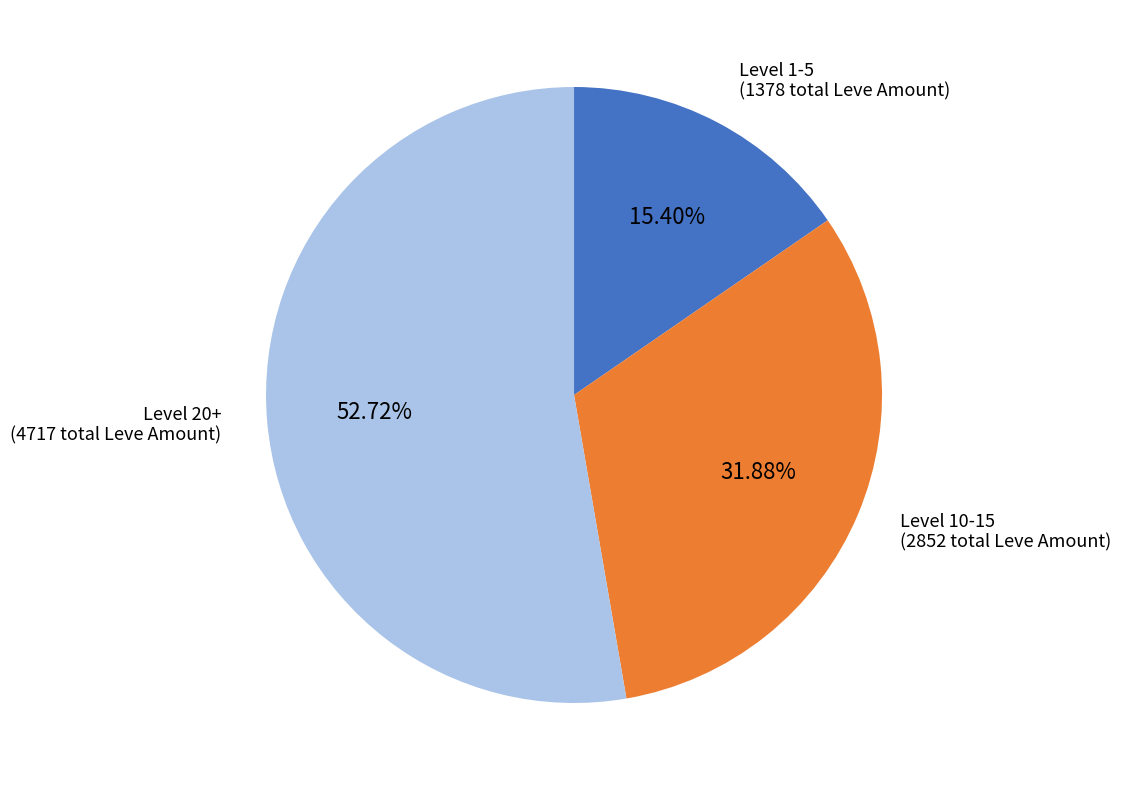

How many slices are in this pie chart?

3